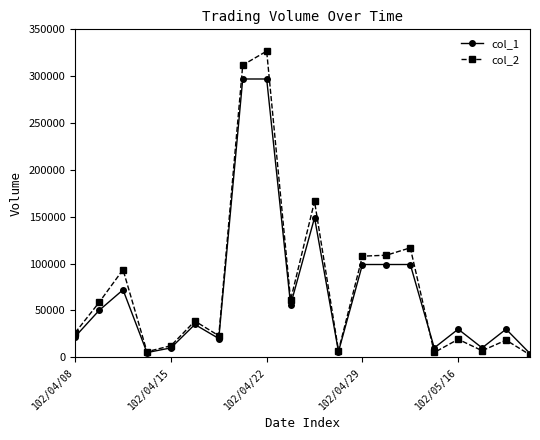

List the series in order of their peak value, lowest first.

col_1, col_2